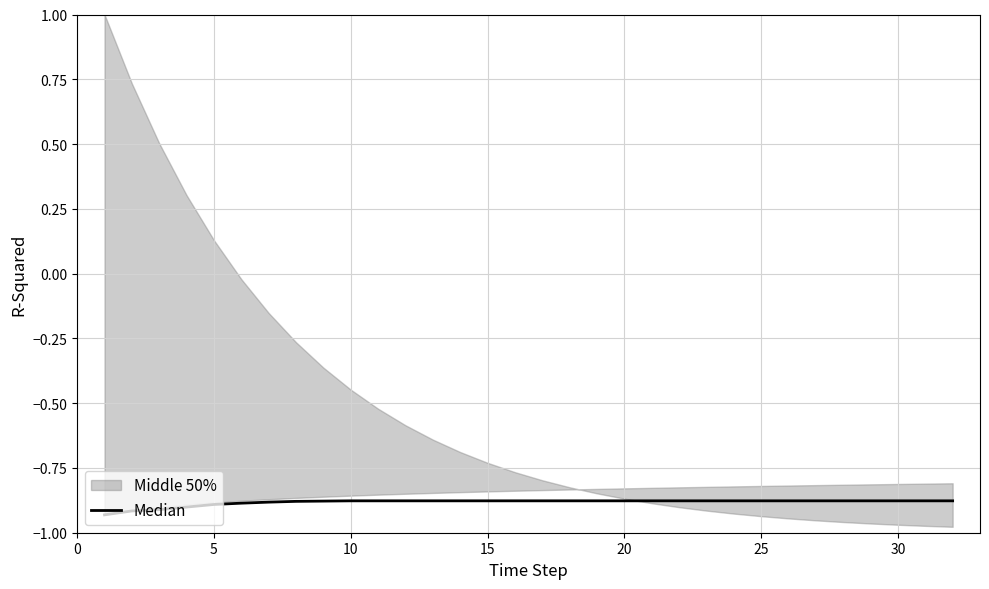

The chart shows a value of -0.5 at 5. True or false?

False